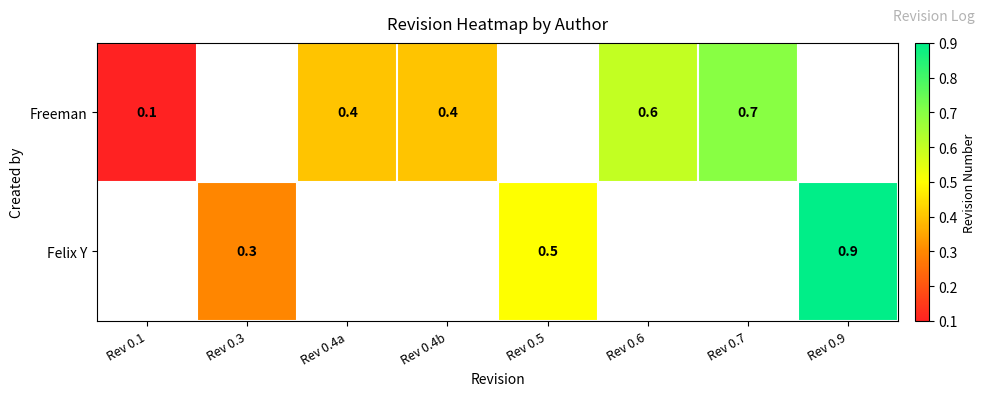

The value of Freeman at Rev 0.6 is 0.9. True or false?

False